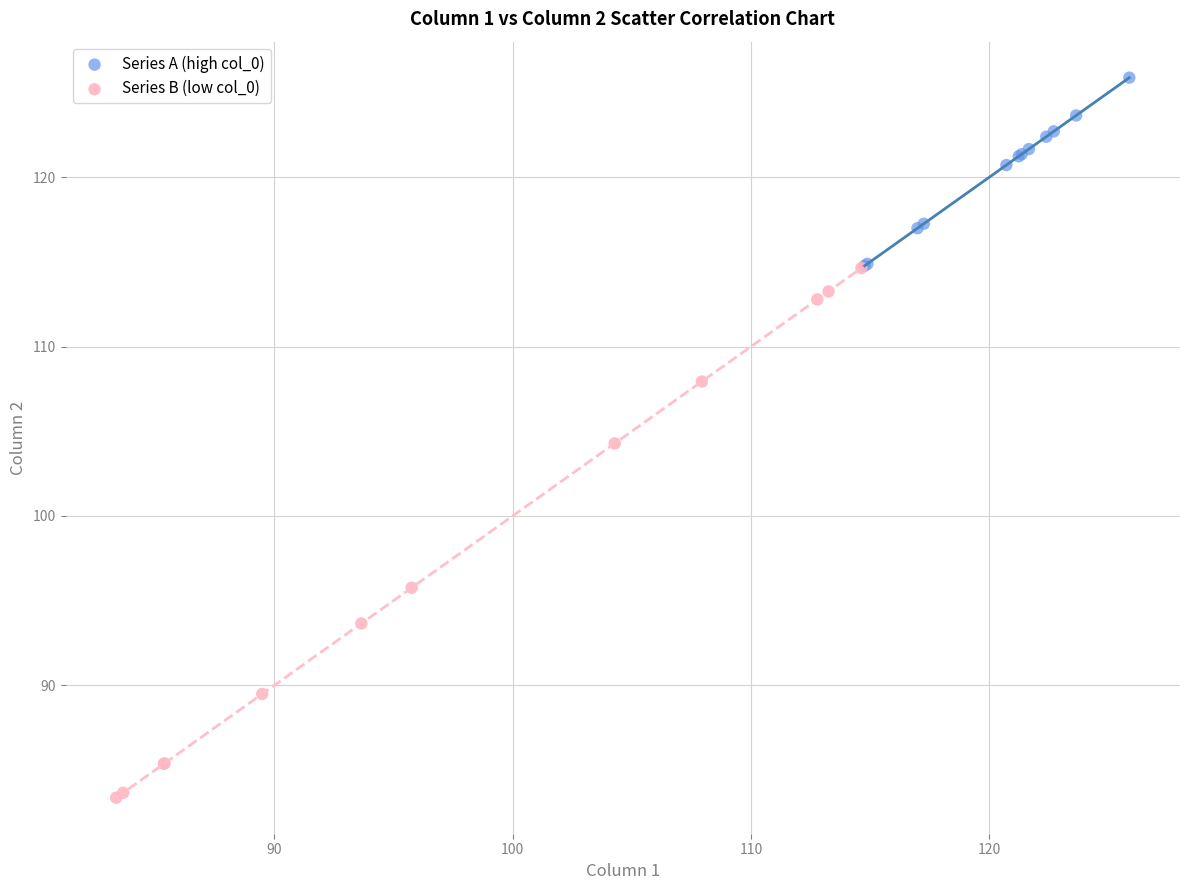

Which series has the widest spread of Y values?

Series B (low col_0)